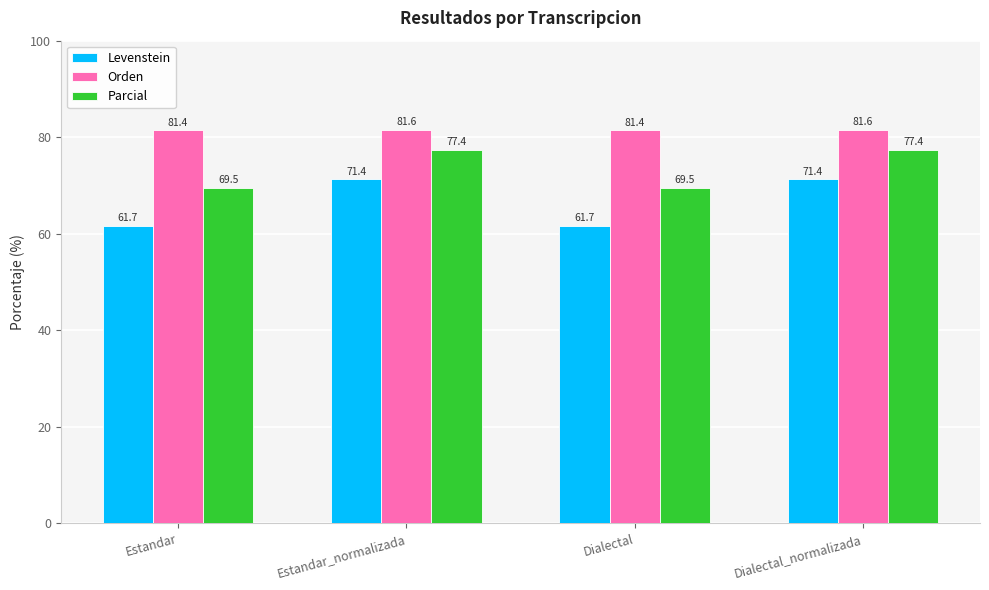

Reading left to right, transcribe all the data shown in this chart.

Levenstein: Estandar=61.7	Estandar_normalizada=71.4	Dialectal=61.7	Dialectal_normalizada=71.4
Orden: Estandar=81.4	Estandar_normalizada=81.6	Dialectal=81.4	Dialectal_normalizada=81.6
Parcial: Estandar=69.5	Estandar_normalizada=77.4	Dialectal=69.5	Dialectal_normalizada=77.4